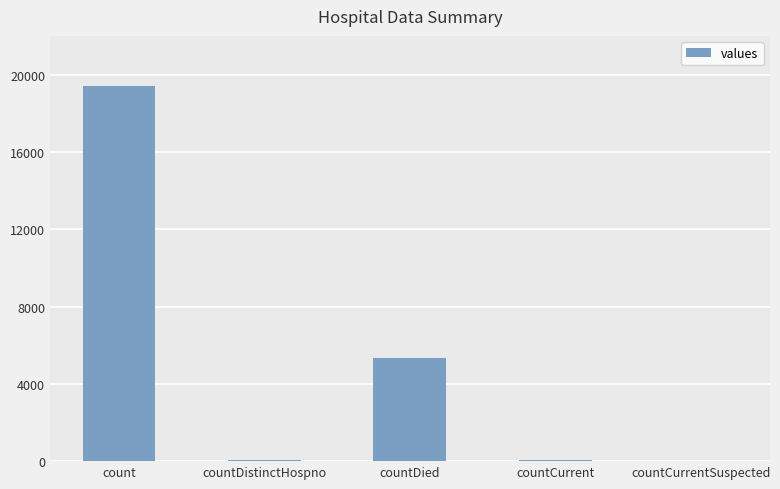

Count the number of data series in this chart.

1